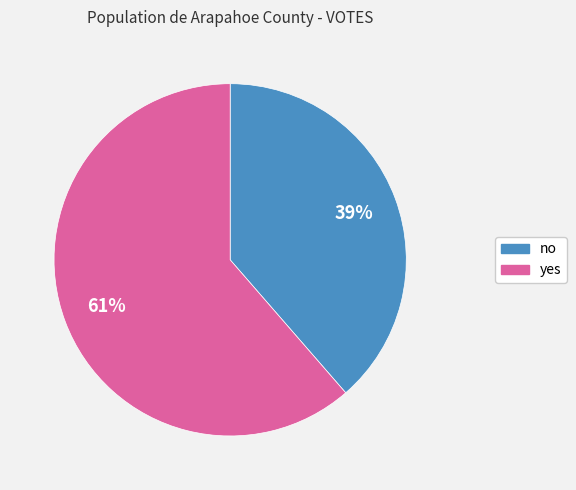

Between yes and no, which is larger?

yes